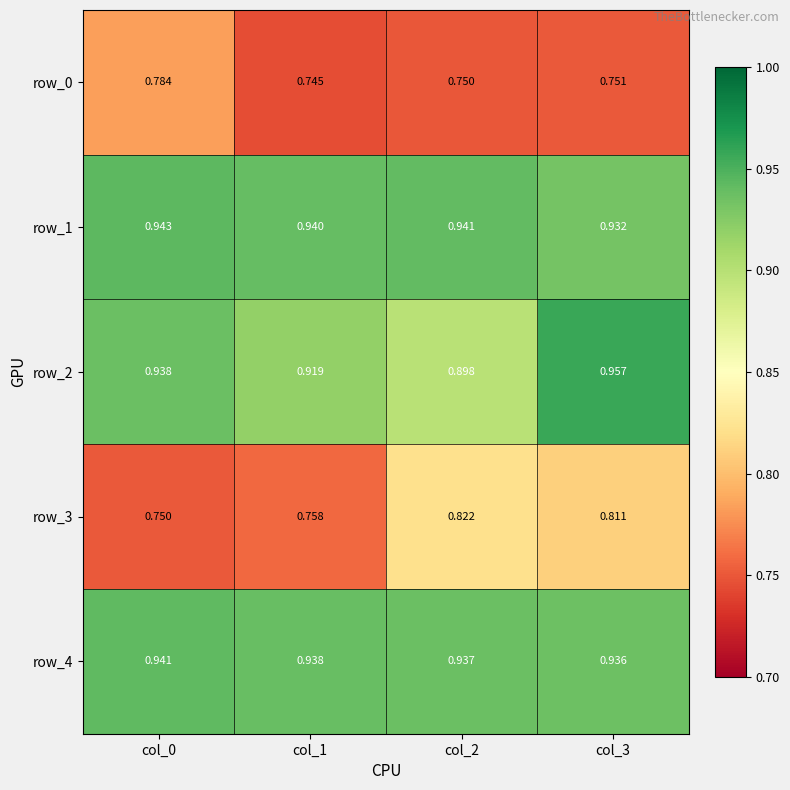

How many categories are shown in the chart?

4